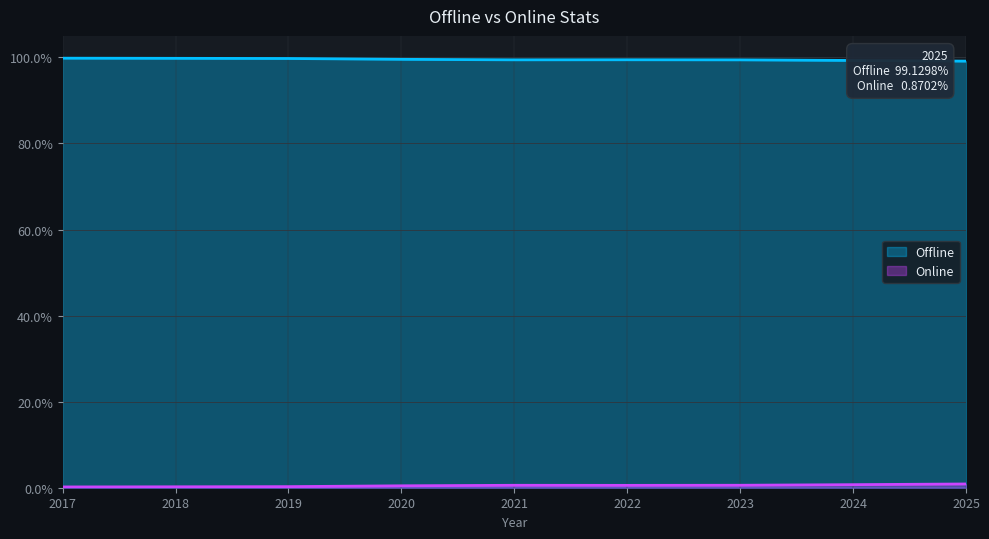

True or false: Online and Offline intersect in this chart.

False